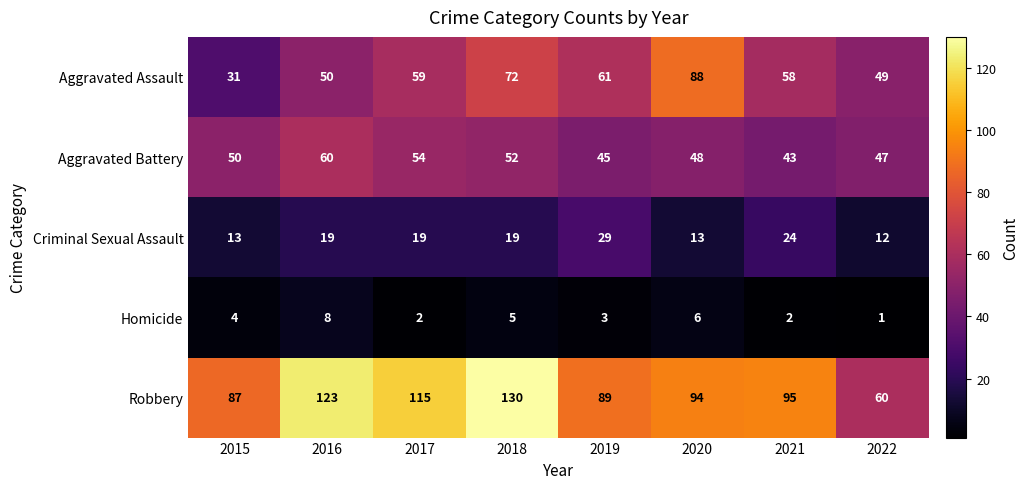

How many categories are shown in the chart?

8